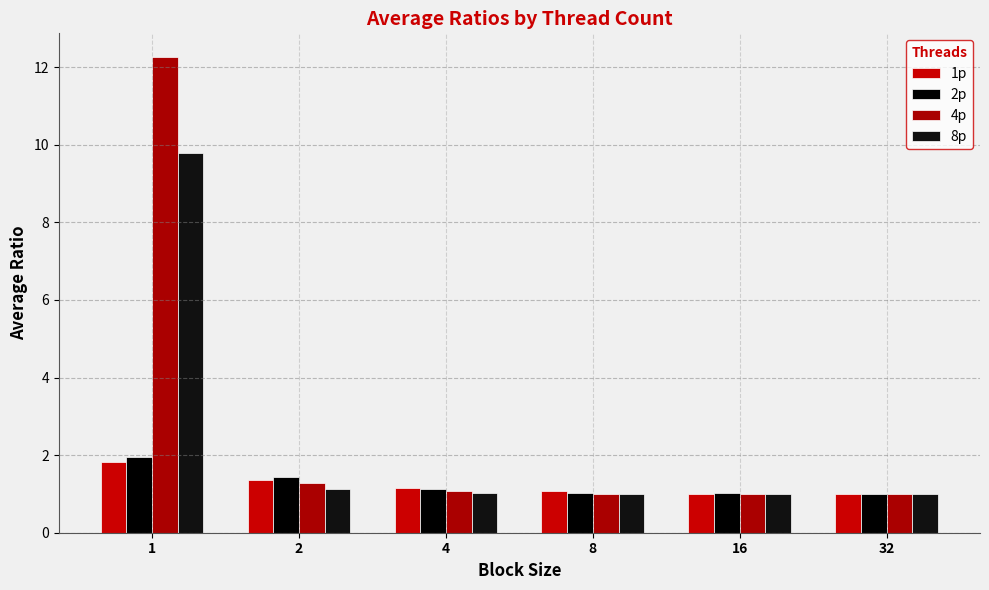

The value of 1p at 32 is 0.2. True or false?

False